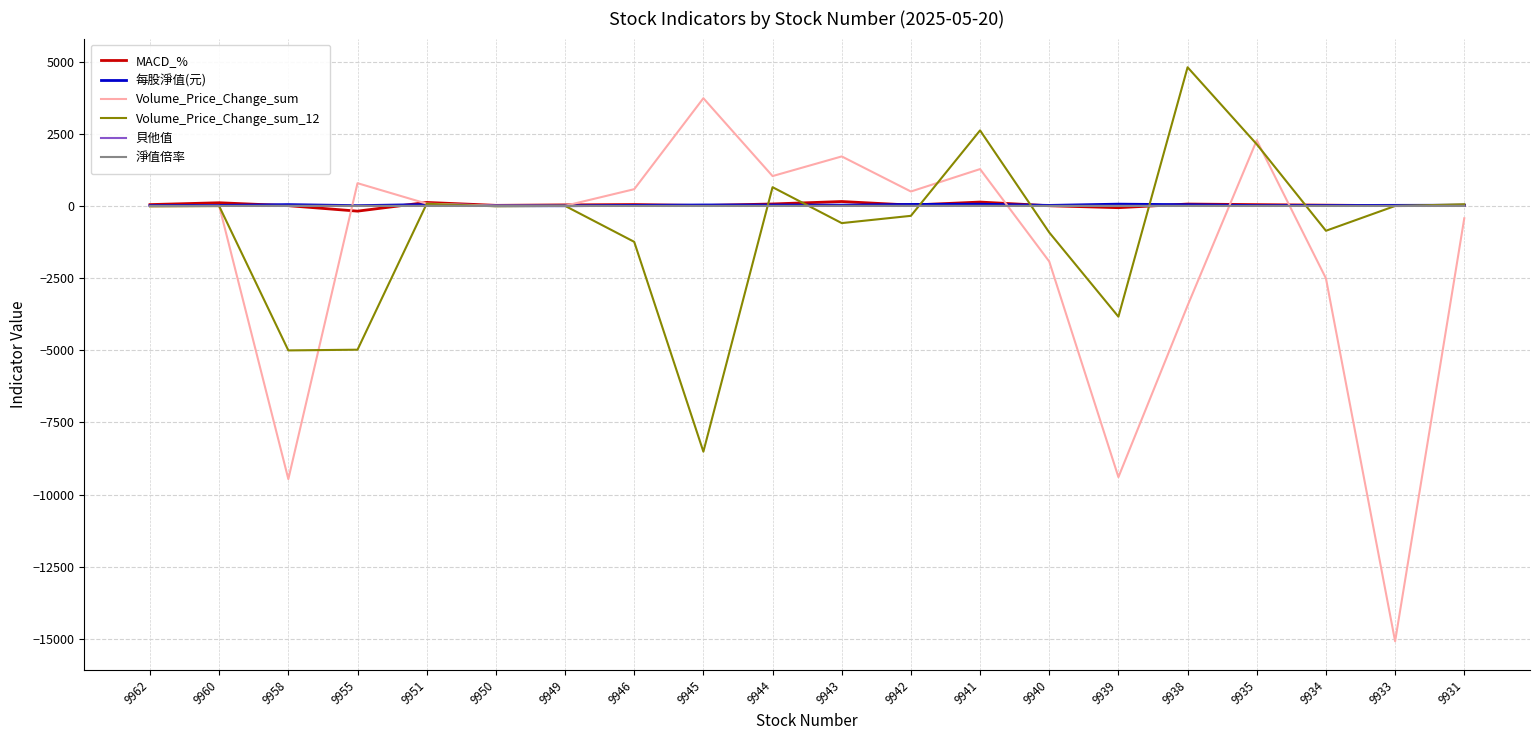

Which series has the widest spread of values?

Volume_Price_Change_sum